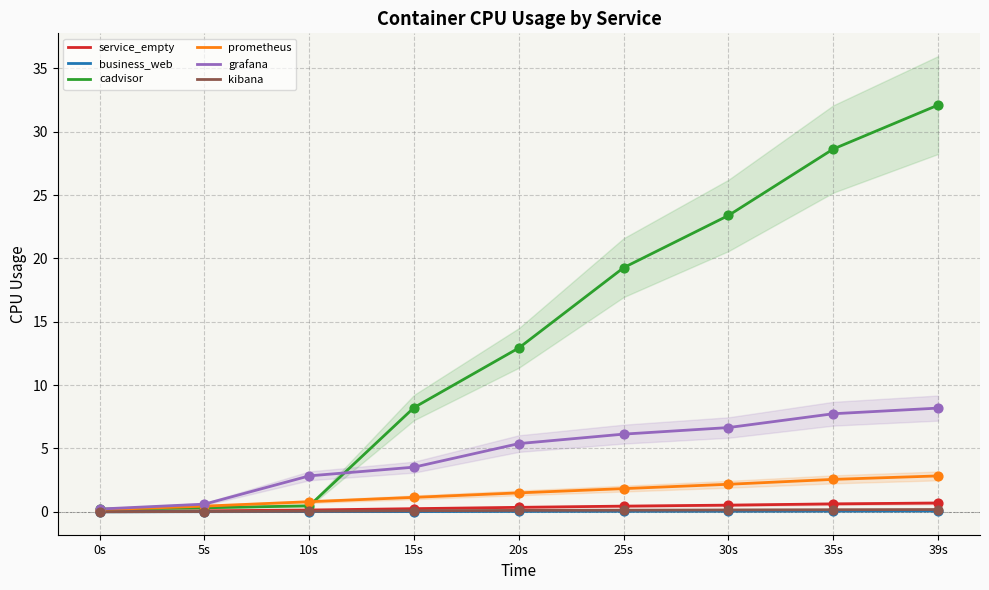

What are all the series names shown in the legend?

service_empty, business_web, cadvisor, prometheus, grafana, kibana